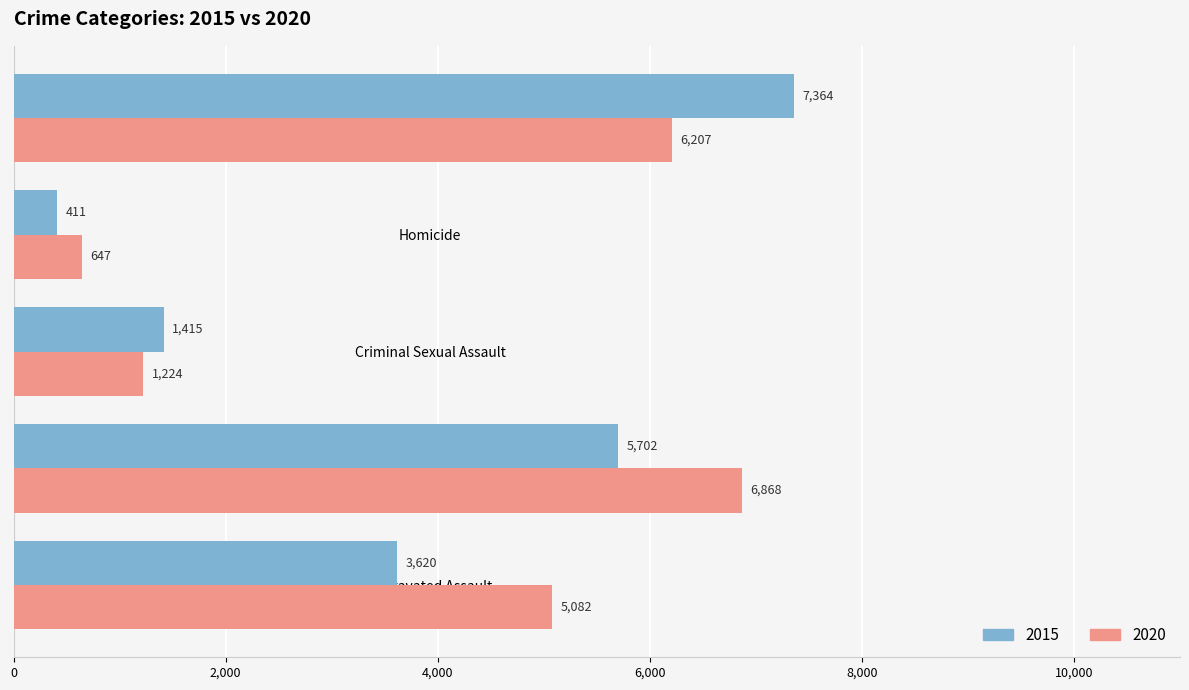

What is the average value of the 2015 series?

3702